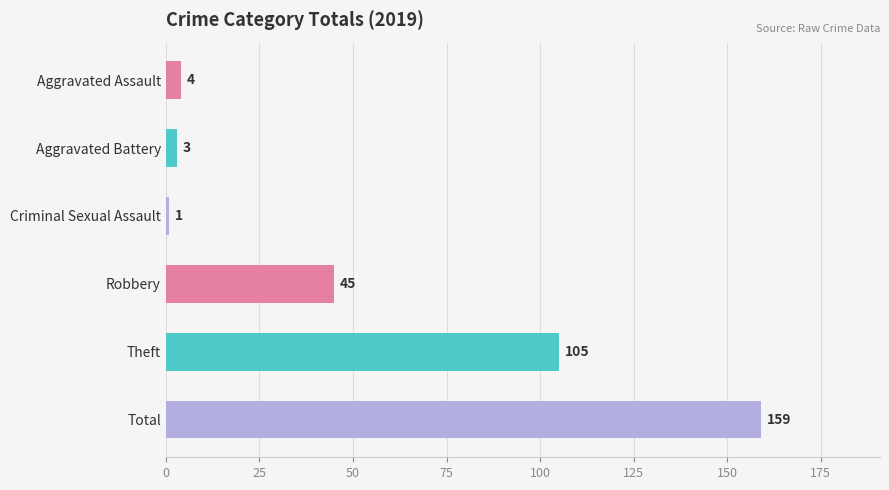

The chart shows a value of 23 at Theft. True or false?

False